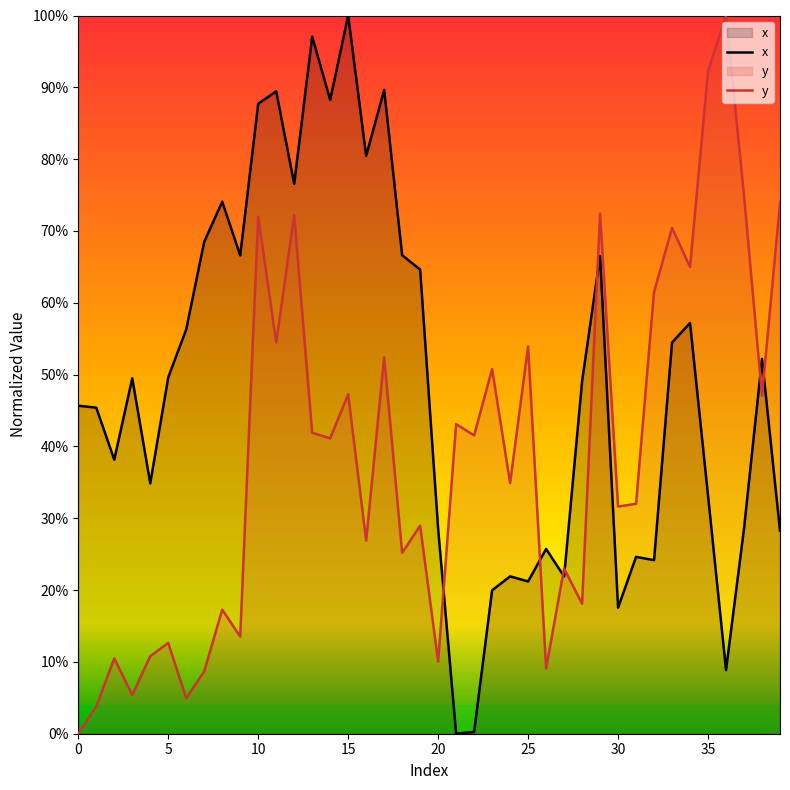

Which has a higher value, 21 or 17?

17